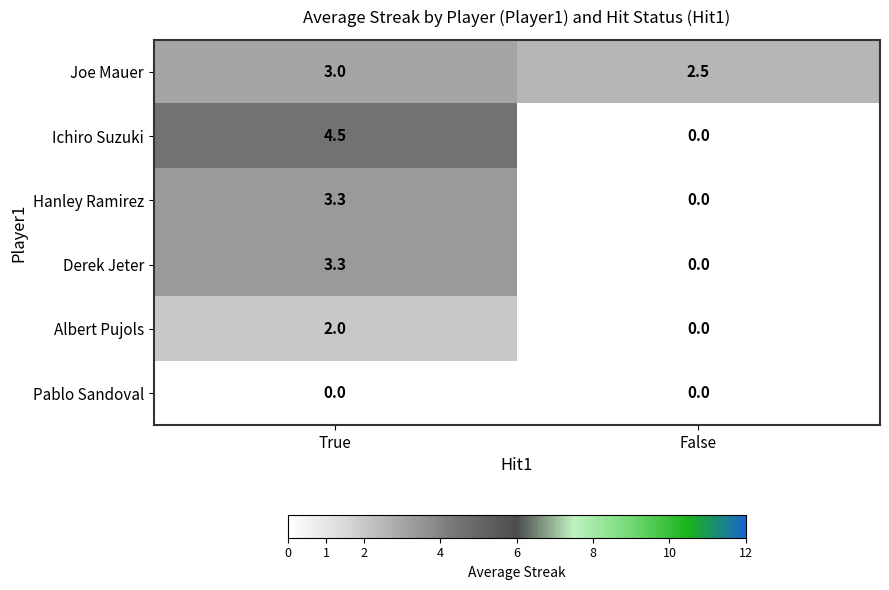

Reading left to right, list all the values displayed in this chart.

Joe Mauer: True=3.0	False=2.5
Ichiro Suzuki: True=4.5	False=0.0
Hanley Ramirez: True=3.3	False=0.0
Derek Jeter: True=3.3	False=0.0
Albert Pujols: True=2.0	False=0.0
Pablo Sandoval: True=0.0	False=0.0